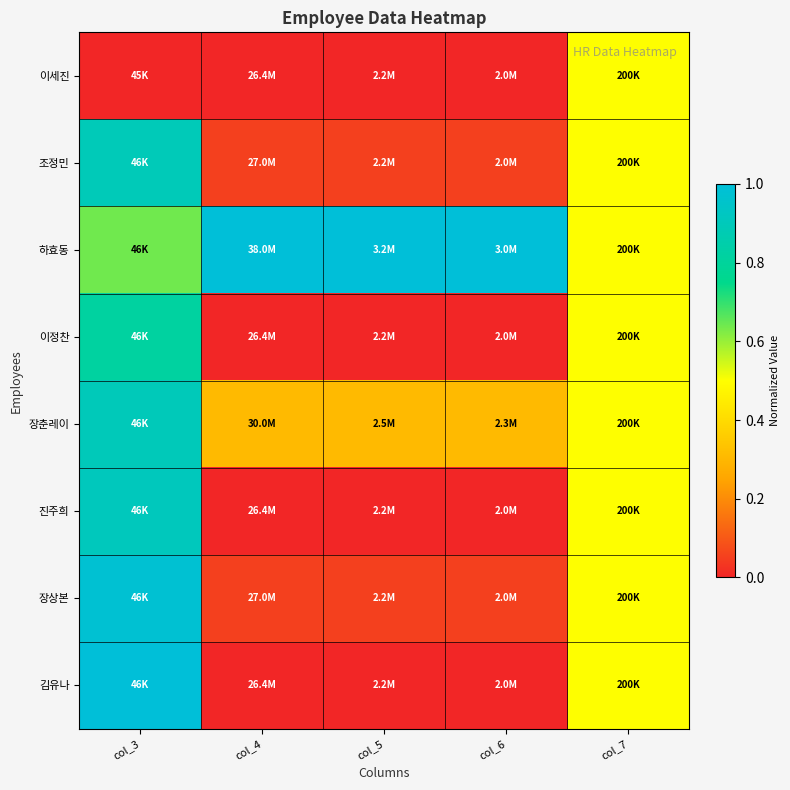

Count the number of categories in the chart.

5